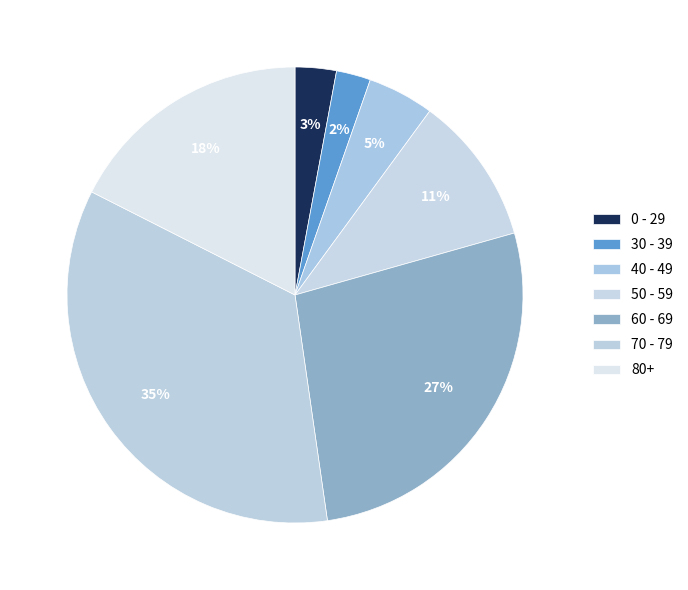

Rank the categories by value from highest to lowest.

70 - 79, 60 - 69, 80+, 50 - 59, 40 - 49, 0 - 29, 30 - 39